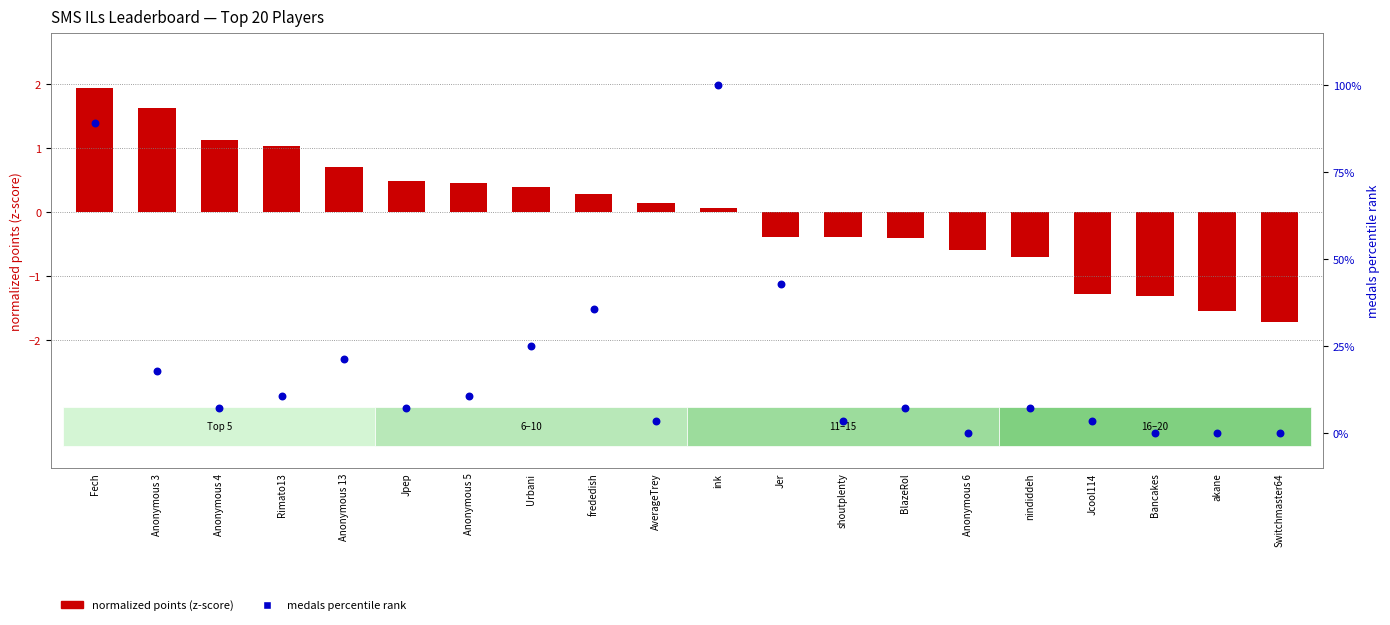

Which series has the largest Y range (max minus min)?

medals pct rank